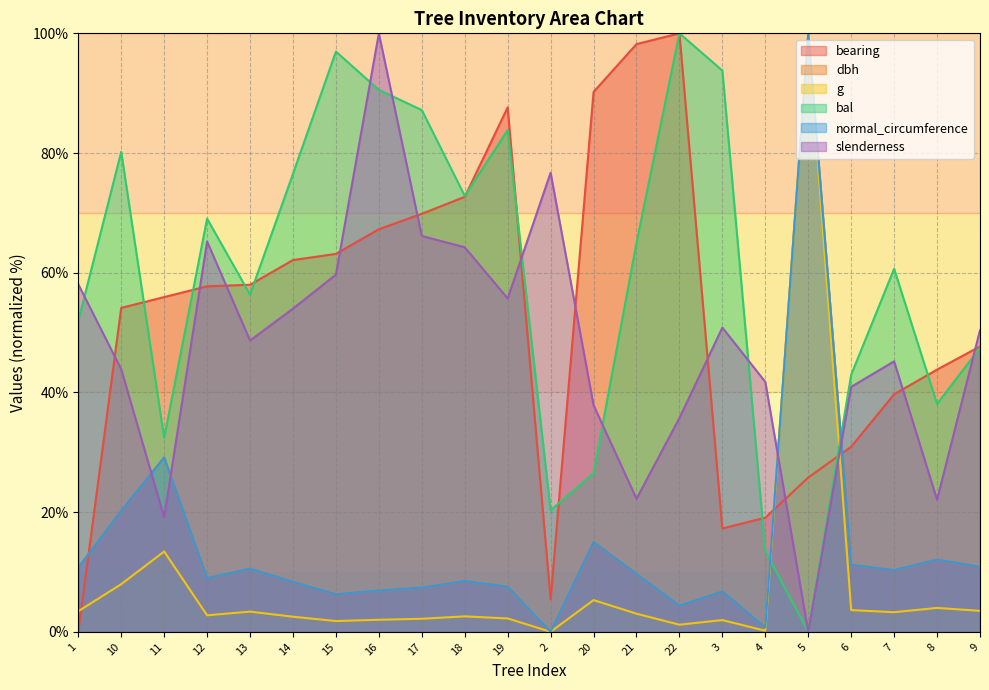

After their last crossing, which series has the higher values: dbh or normal_circumference?

normal_circumference